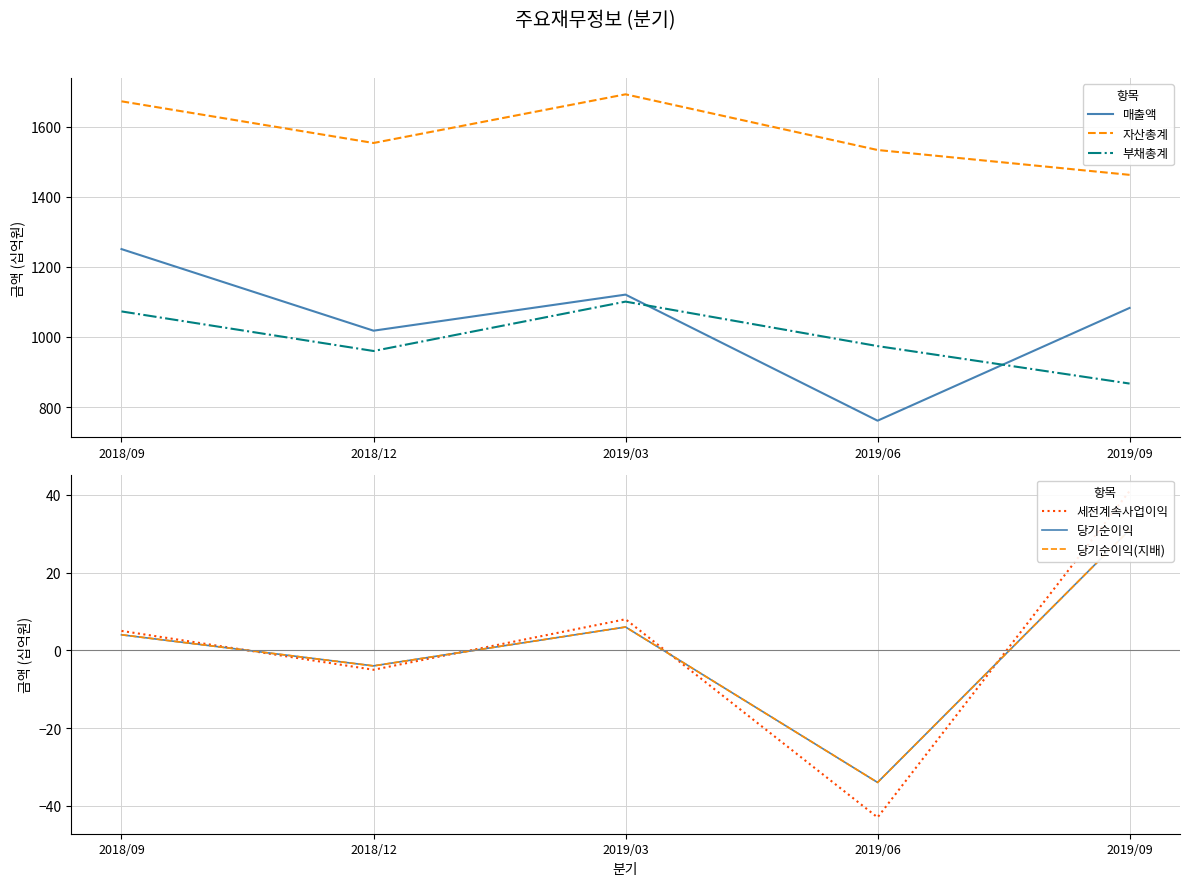

What is the highest value of the 자산총계 series?

1693